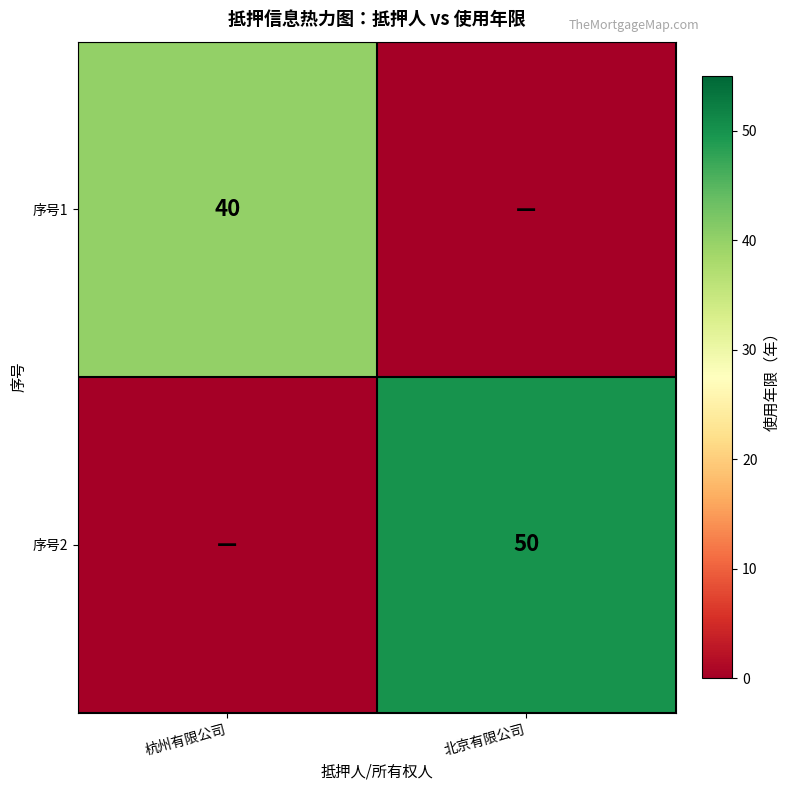

True or false: 序号2 has a value of 50 at 北京有限公司.

True